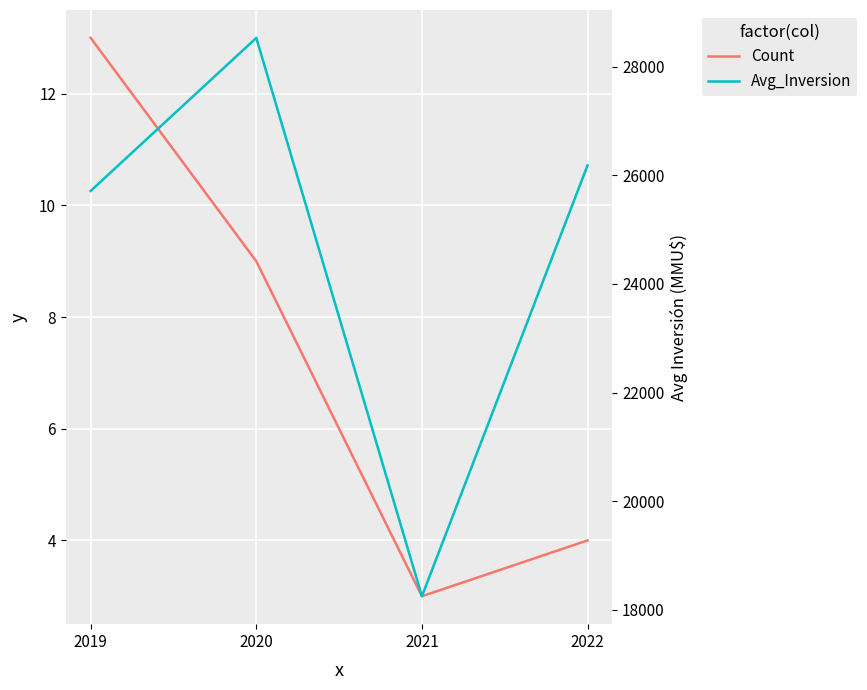

True or false: Count and Avg_Inversion cross at least once.

False